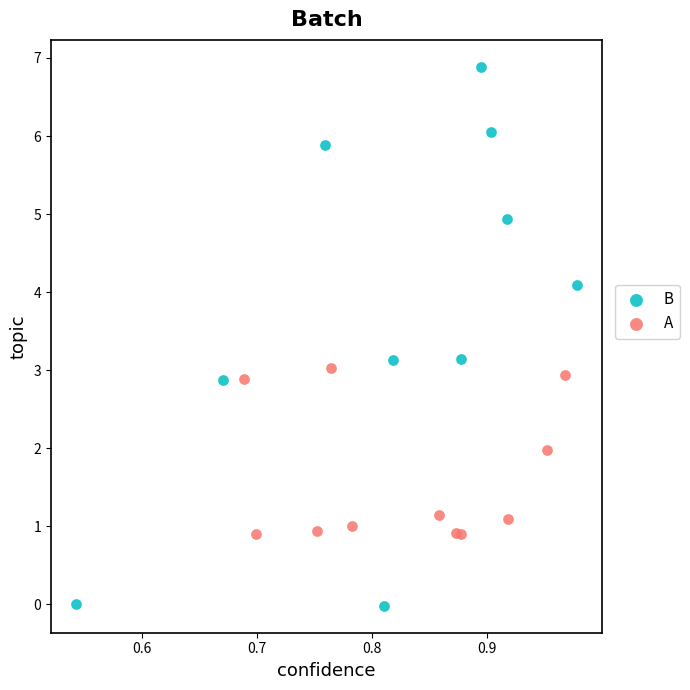

Which series reaches the maximum Y coordinate?

B